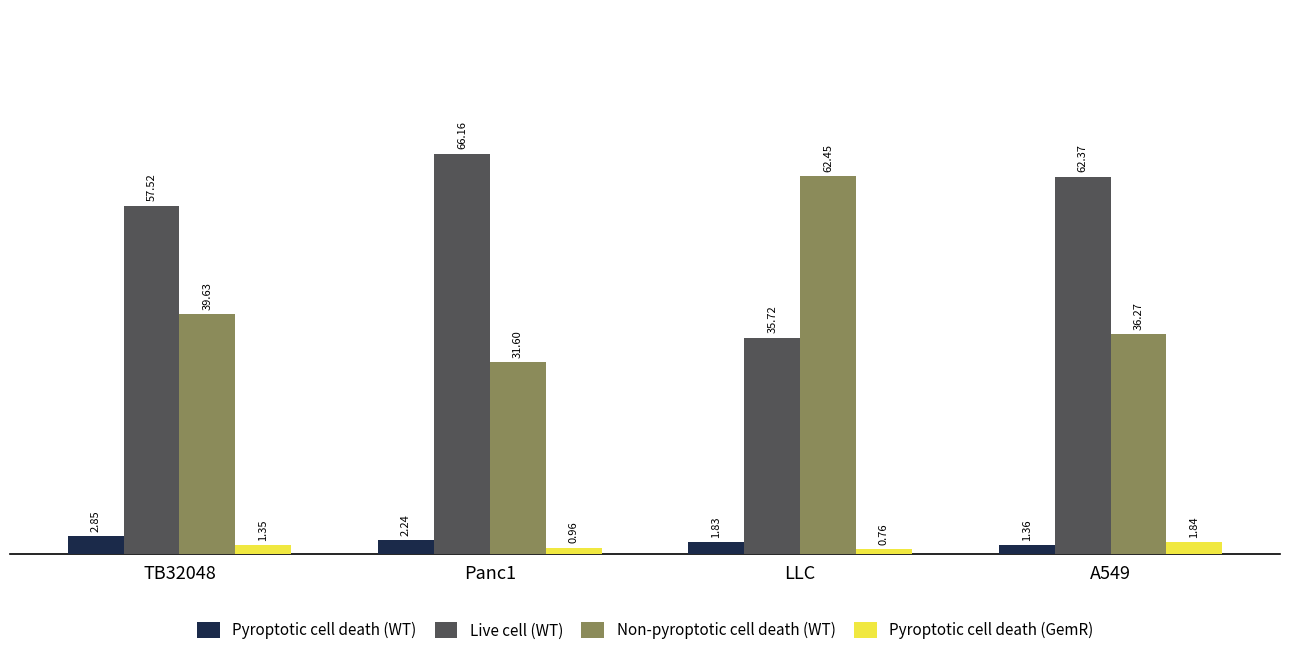

Where does the Pyroptotic cell death (WT) series first go above 2?

TB32048